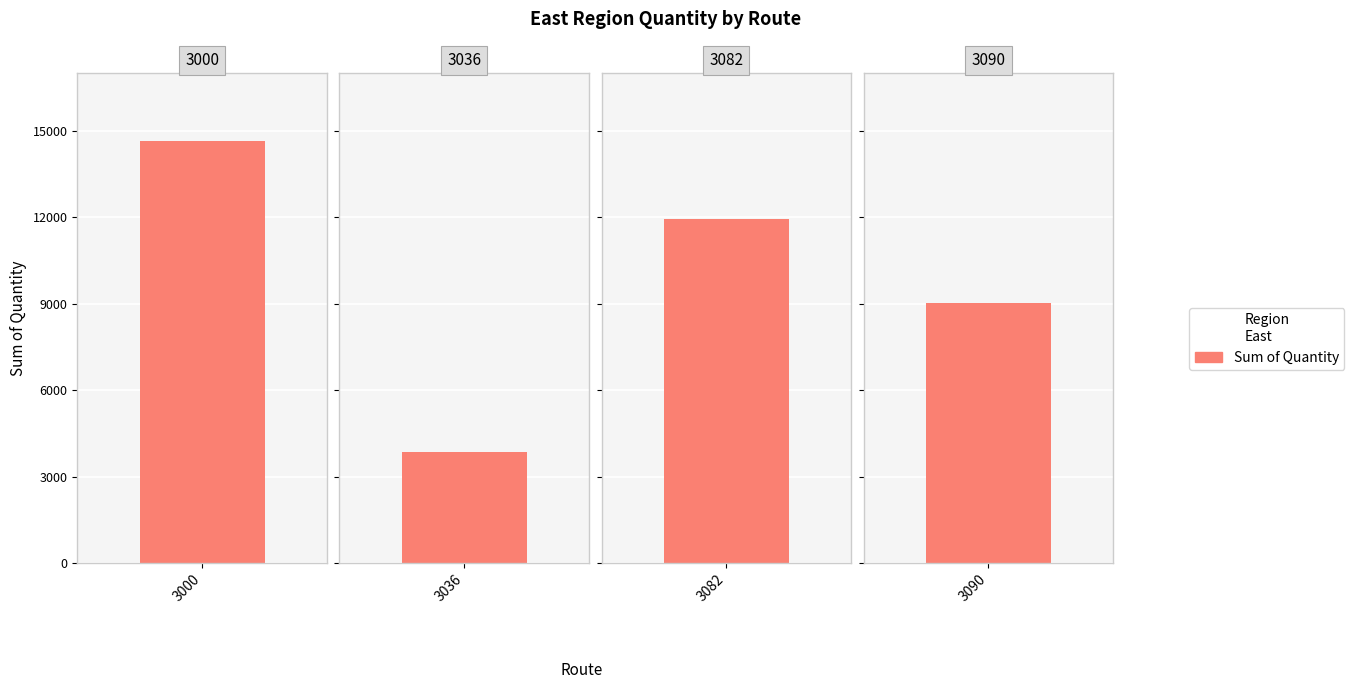

What is the value of the 4th bar from the left?

9028